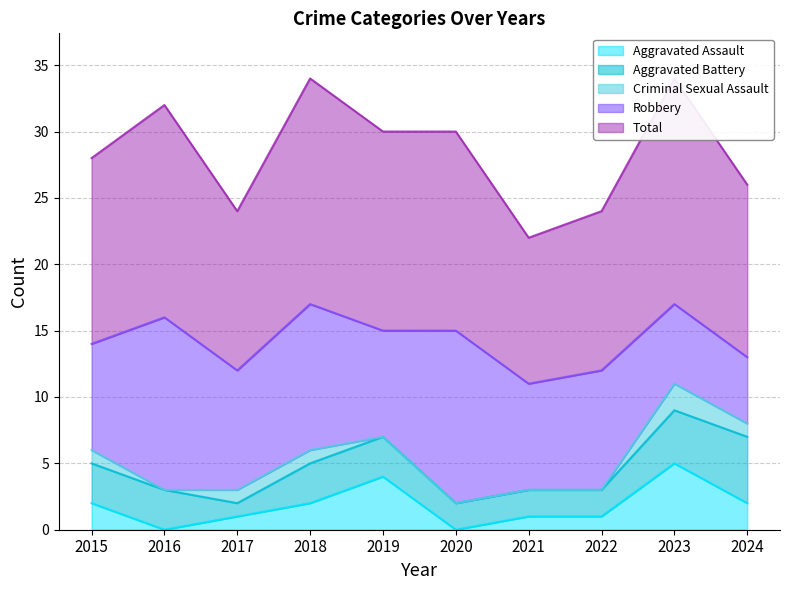

Reading left to right, extract all data points from this chart.

Aggravated Assault: 2	0	1	2	4	0	1	1	5	2
Aggravated Battery: 3	3	1	3	3	2	2	2	4	5
Criminal Sexual Assault: 1	0	1	1	0	0	0	0	2	1
Robbery: 8	13	9	11	8	13	8	9	6	5
Total: 14	16	12	17	15	15	11	12	17	13